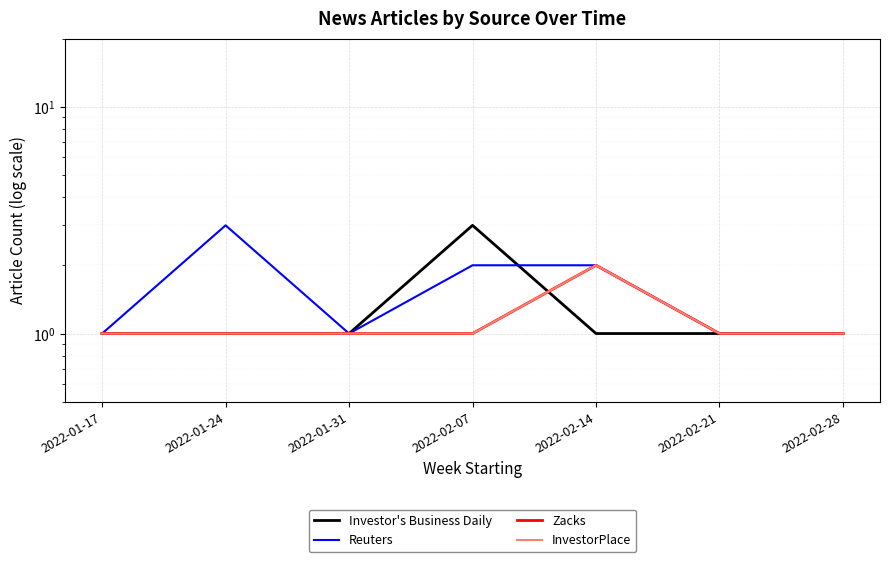

Reading left to right, transcribe all the data shown in this chart.

Investor's Business Daily: 2022-01-17=1	2022-01-24=1	2022-01-31=1	2022-02-07=3	2022-02-14=1	2022-02-21=1	2022-02-28=1
Reuters: 2022-01-17=1	2022-01-24=3	2022-01-31=1	2022-02-07=2	2022-02-14=2	2022-02-21=1	2022-02-28=1
Zacks: 2022-01-17=1	2022-01-24=1	2022-01-31=1	2022-02-07=1	2022-02-14=2	2022-02-21=1	2022-02-28=1
InvestorPlace: 2022-01-17=1	2022-01-24=1	2022-01-31=1	2022-02-07=1	2022-02-14=2	2022-02-21=1	2022-02-28=1